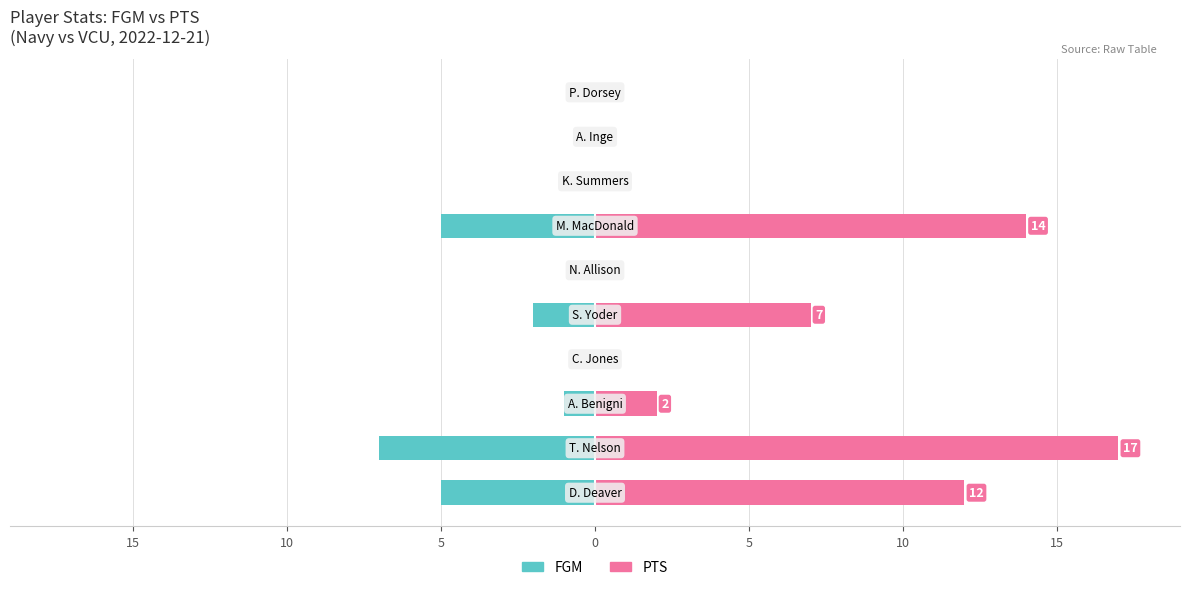

What is the highest value of the PTS series?

17